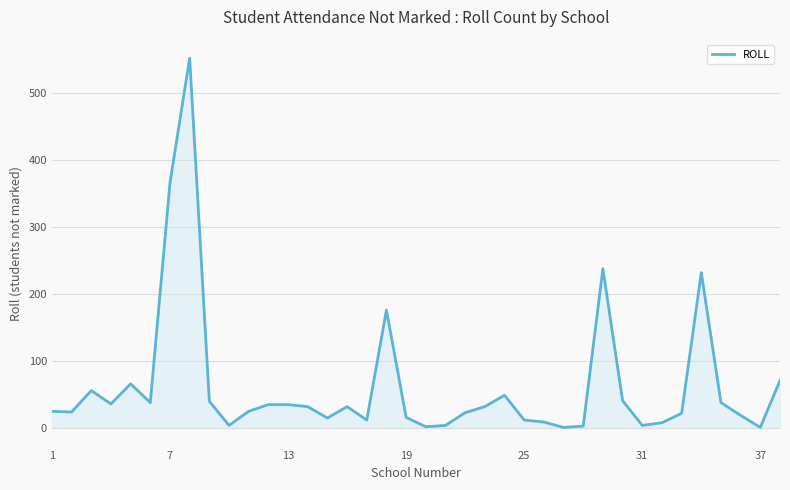

What is the maximum value shown in the chart?

552